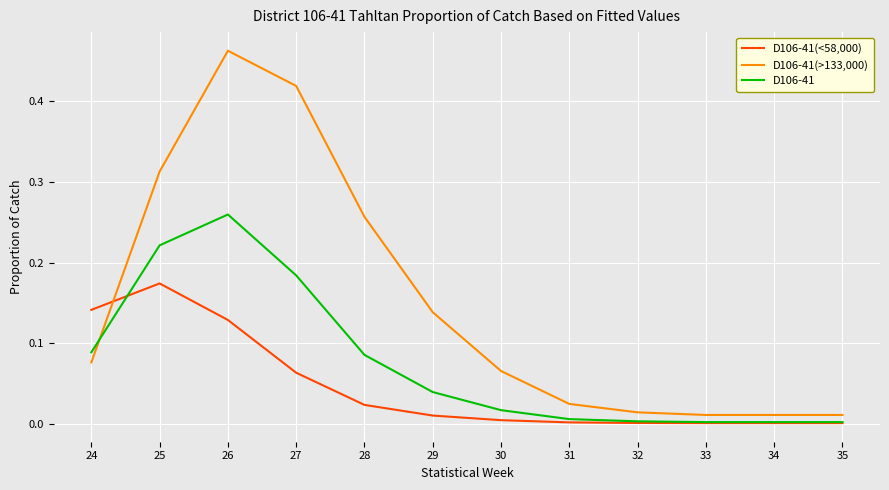

True or false: D106-41(<58,000) has more than 0 points higher than both neighbors.

True